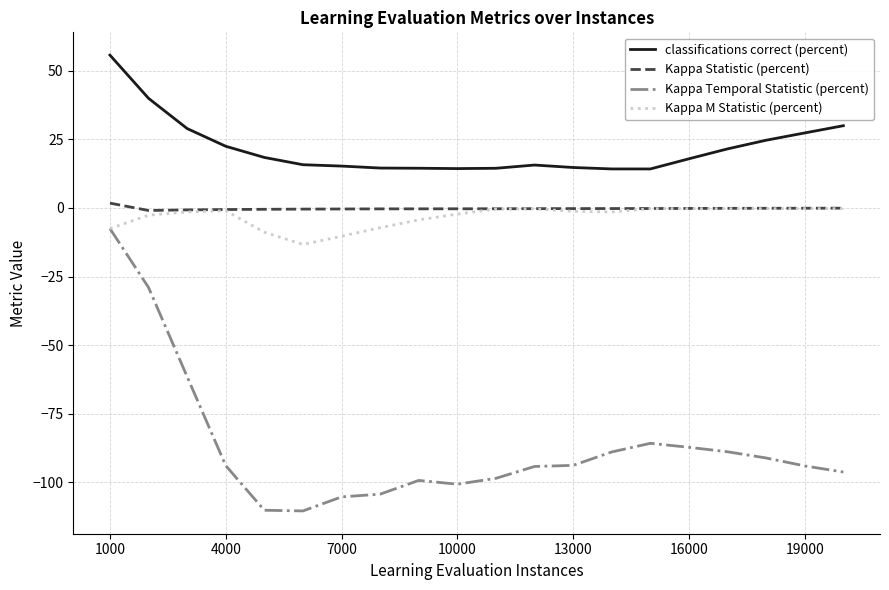

Which series has the largest total across all categories?

classifications correct (percent)